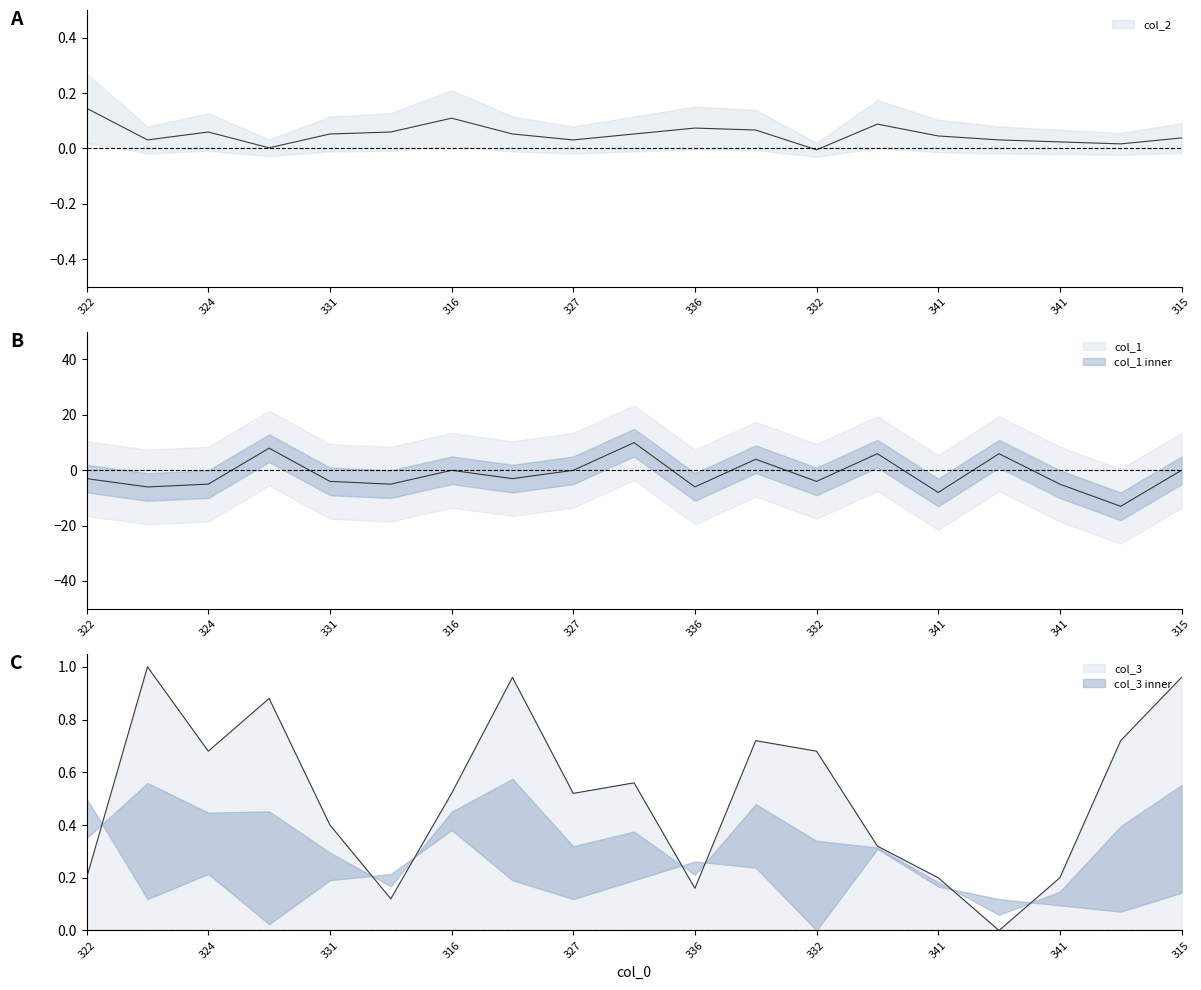

Which series changed the most between 336 and 341?

col_1